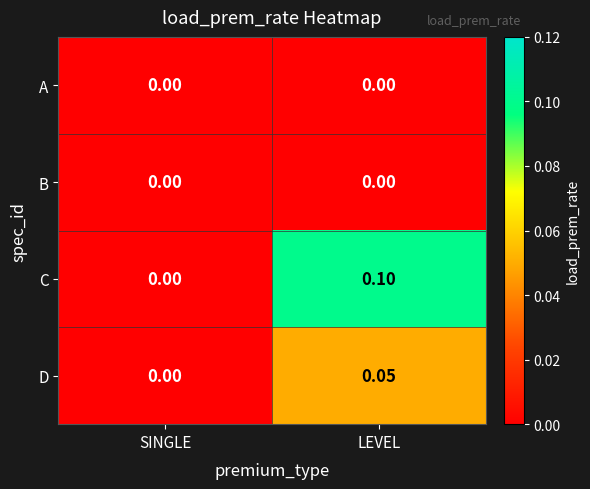

Which series has the largest total across all categories?

C